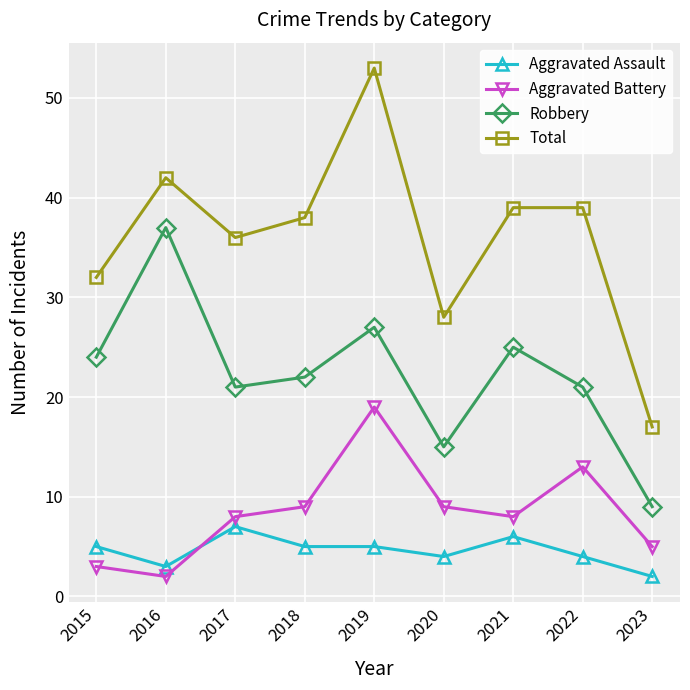

True or false: Total and Robbery intersect in this chart.

False